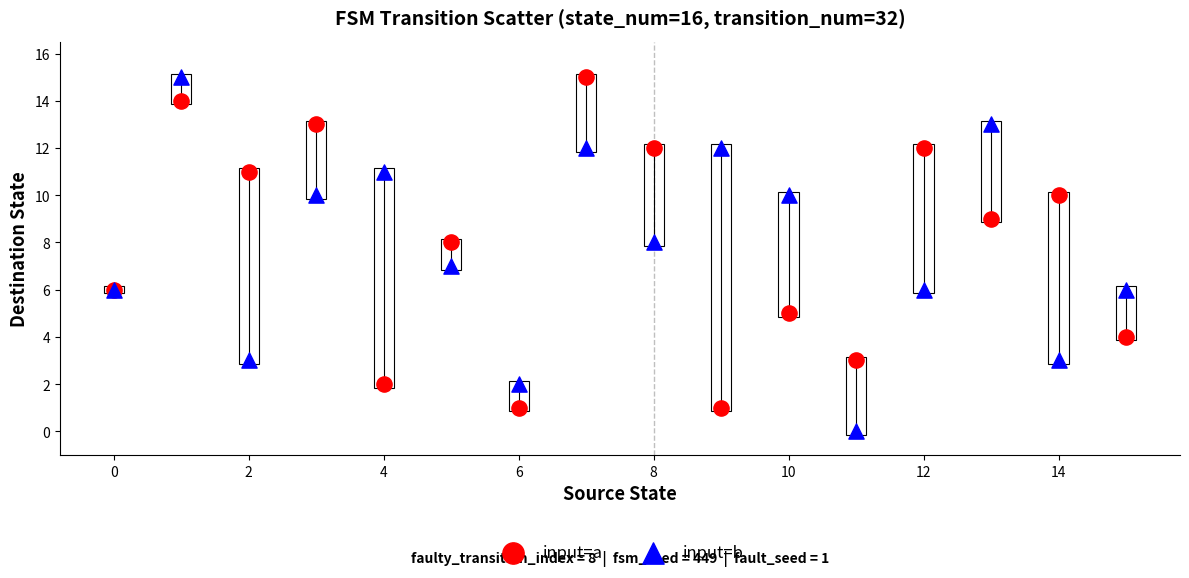

Which series reaches the minimum Y coordinate?

input=b